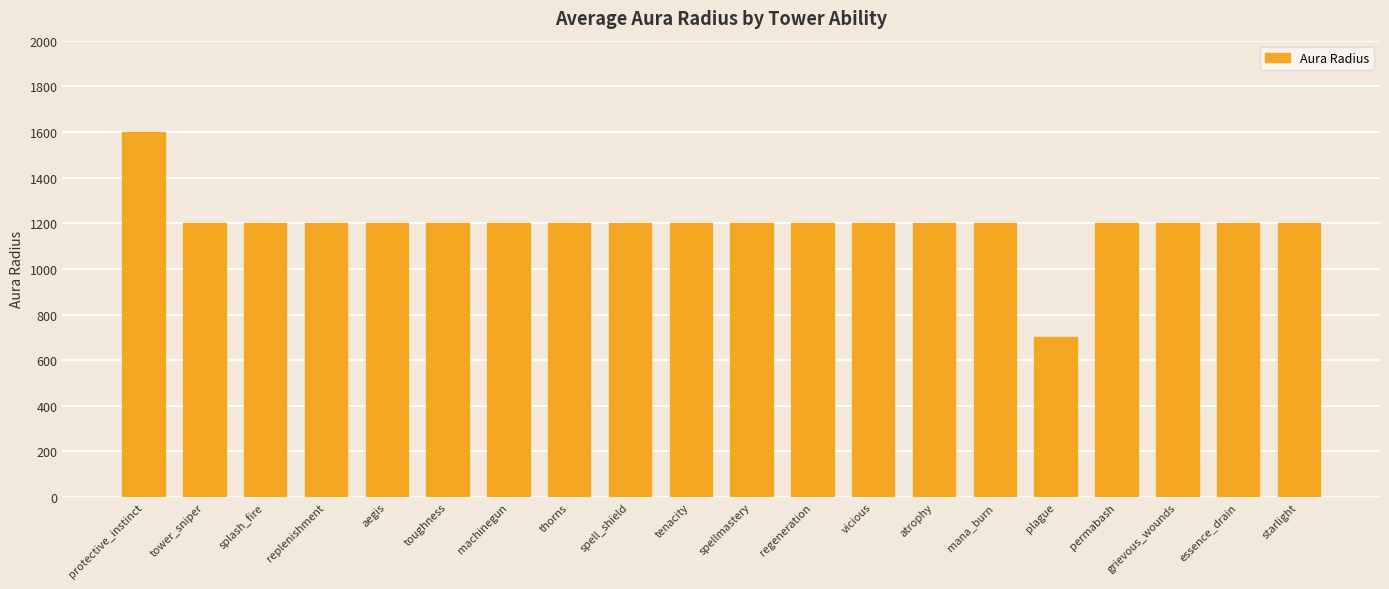

Which label corresponds to the largest value in the chart?

protective_instinct